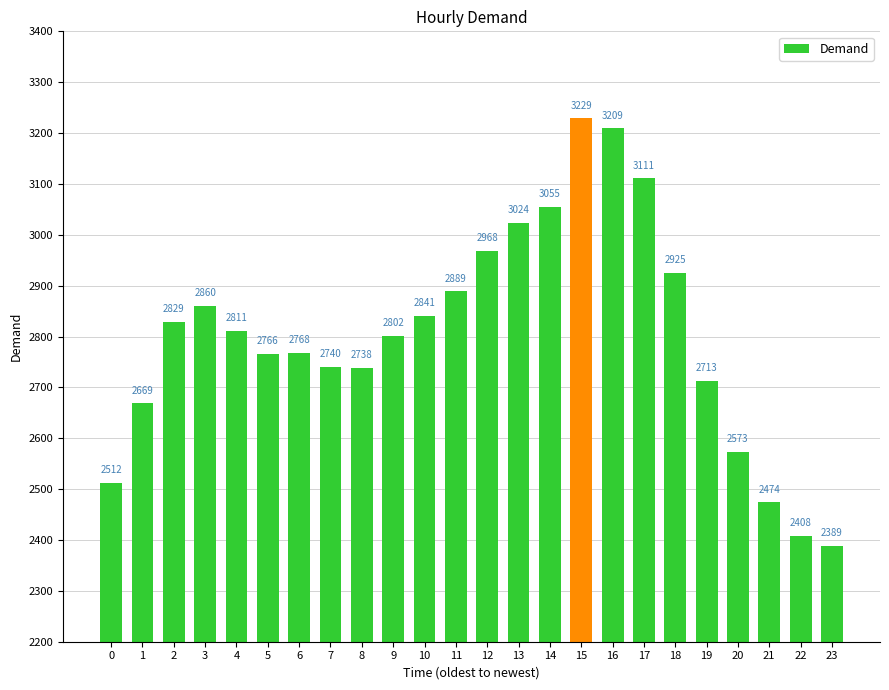

What is the change in value from 7 to 19?

-27